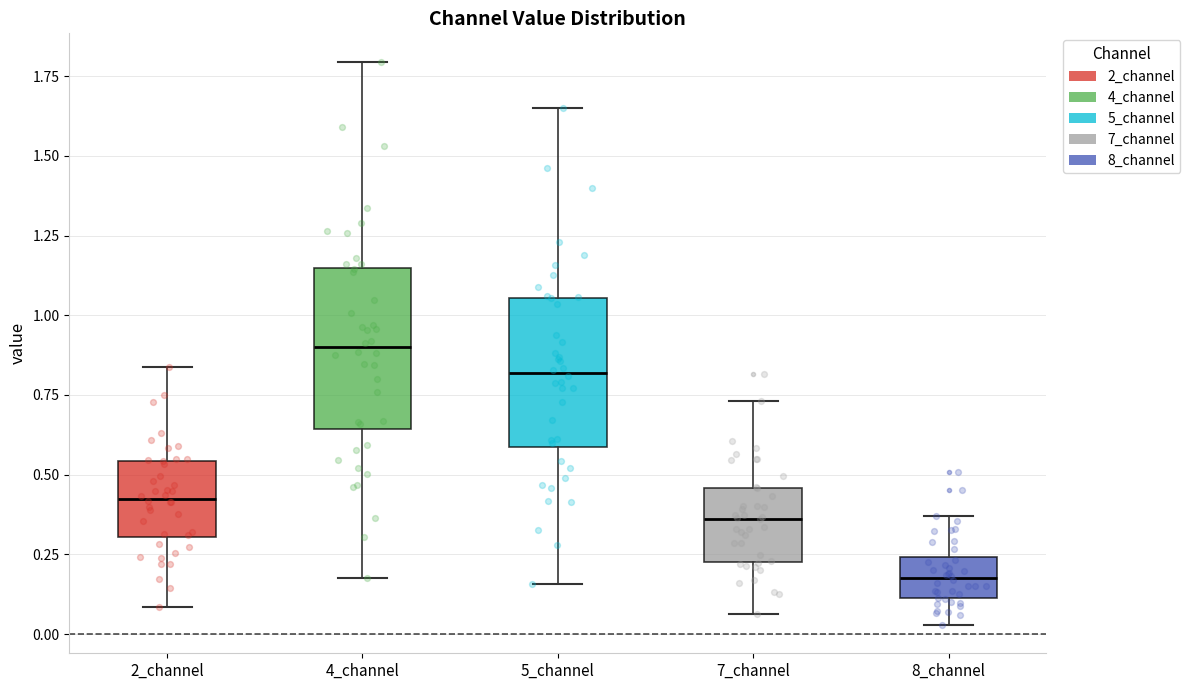

Reading left to right, transcribe this box plot: for each box, give where its median line is, the range the box spans, and where its two whiskers end, as read against the y-axis. The values are not printed on the chart, so give them approximately, as read against the axis.

2_channel: median 0.40, box 0.30 to 0.55, whiskers 0.10 to 0.85
4_channel: median 0.90, box 0.65 to 1.15, whiskers 0.20 to 1.80
5_channel: median 0.80, box 0.60 to 1.05, whiskers 0.15 to 1.65
7_channel: median 0.35, box 0.25 to 0.45, whiskers 0.05 to 0.75
8_channel: median 0.20, box 0.10 to 0.25, whiskers 0.05 to 0.35